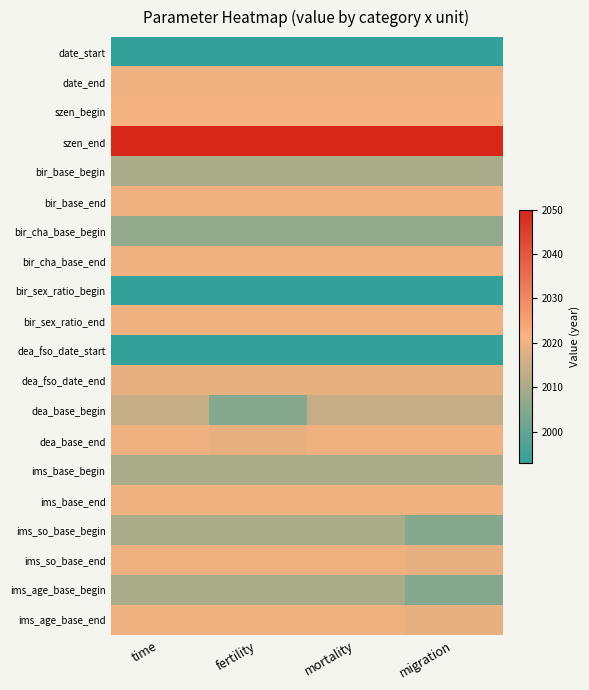

Reading left to right, what are all the values shown in this chart?

date_start: time=1993	fertility=1993	mortality=1993	migration=1993
date_end: time=2020	fertility=2020	mortality=2020	migration=2020
szen_begin: time=2021	fertility=2021	mortality=2021	migration=2021
szen_end: time=2050	fertility=2050	mortality=2050	migration=2050
bir_base_begin: time=2010	fertility=2010	mortality=2010	migration=2010
bir_base_end: time=2020	fertility=2020	mortality=2020	migration=2020
bir_cha_base_begin: time=2007	fertility=2007	mortality=2007	migration=2007
bir_cha_base_end: time=2020	fertility=2020	mortality=2020	migration=2020
bir_sex_ratio_begin: time=1993	fertility=1993	mortality=1993	migration=1993
bir_sex_ratio_end: time=2020	fertility=2020	mortality=2020	migration=2020
dea_fso_date_start: time=1993	fertility=1993	mortality=1993	migration=1993
dea_fso_date_end: time=2019	fertility=2019	mortality=2019	migration=2019
dea_base_begin: time=2014	fertility=2005	mortality=2014	migration=2014
dea_base_end: time=2020	fertility=2019	mortality=2020	migration=2020
ims_base_begin: time=2010	fertility=2010	mortality=2010	migration=2010
ims_base_end: time=2020	fertility=2020	mortality=2020	migration=2020
ims_so_base_begin: time=2010	fertility=2010	mortality=2010	migration=2005
ims_so_base_end: time=2020	fertility=2020	mortality=2020	migration=2019
ims_age_base_begin: time=2010	fertility=2010	mortality=2010	migration=2005
ims_age_base_end: time=2020	fertility=2020	mortality=2020	migration=2019